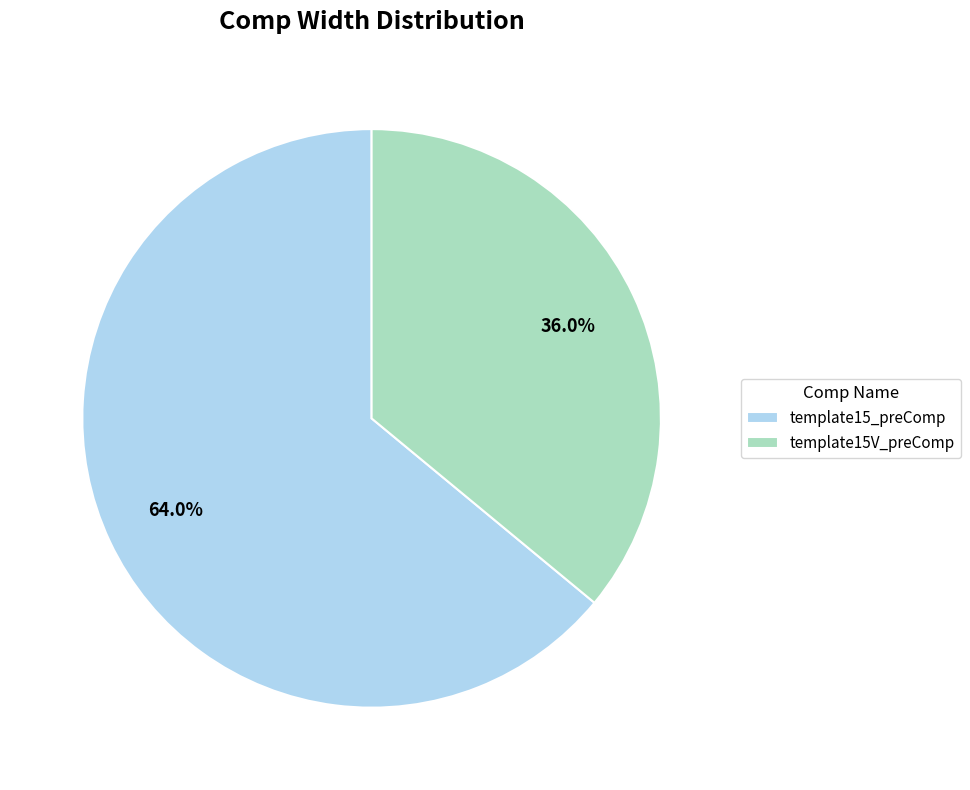

Count the number of slices in the pie.

2